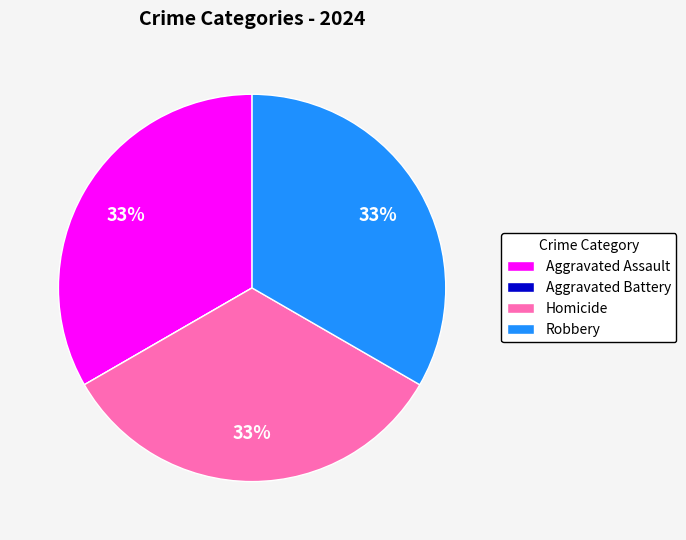

What is the ratio of the value at Aggravated Assault to the value at Robbery?

1.0